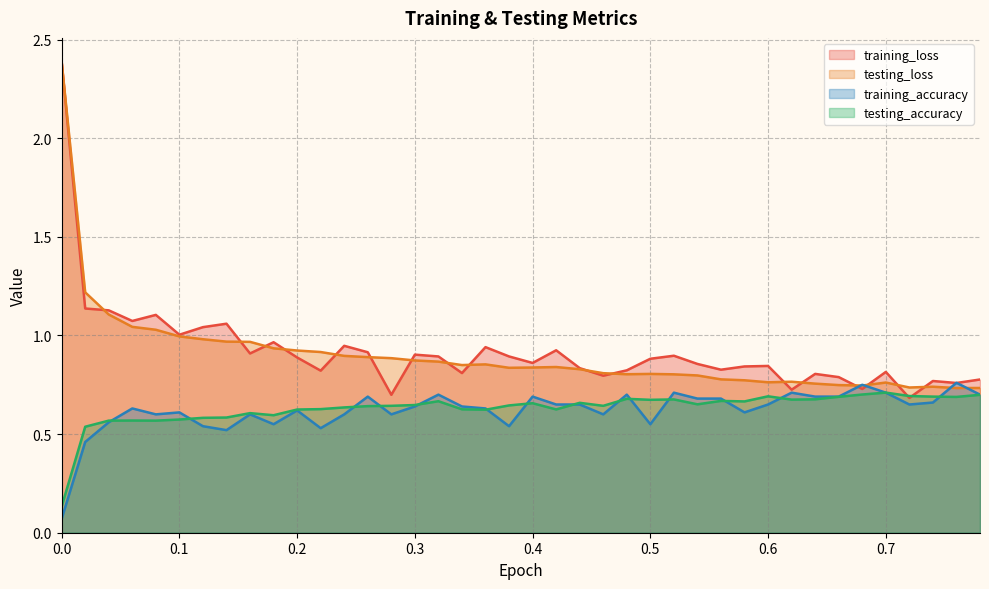

What are all the series names shown in the legend?

training_loss, testing_loss, training_accuracy, testing_accuracy